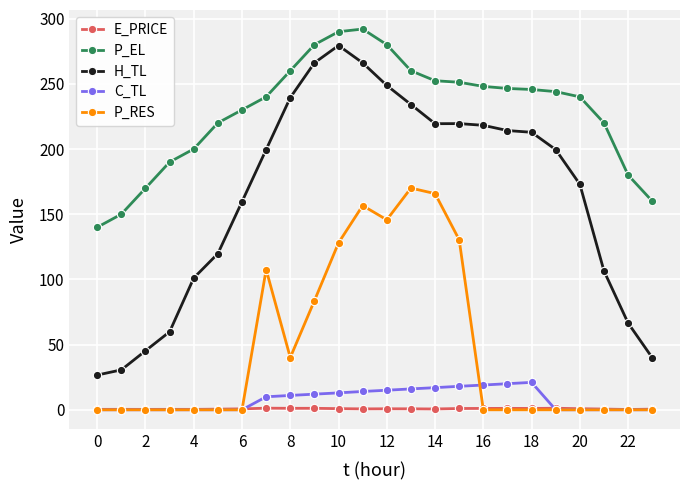

Which series has the largest range (max minus min)?

H_TL